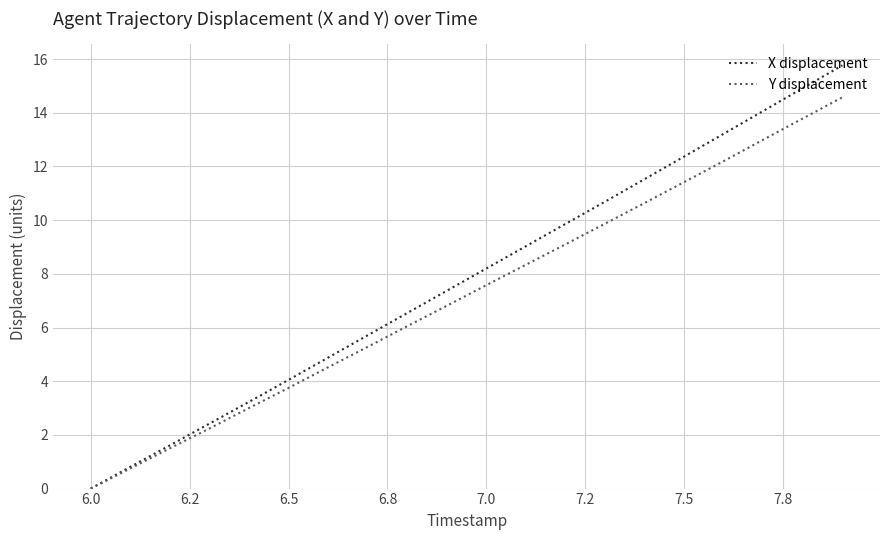

Which series has the widest spread of values?

X displacement